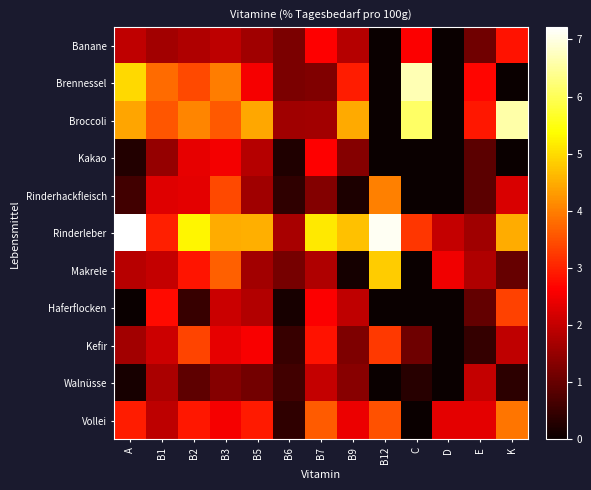

Reading left to right, list all the values displayed in this chart.

Banane: A=1.9	B1=1.7	B2=1.8	B3=1.9	B5=1.6	B6=1.2	B7=2.6	B9=1.8	B12=0.0	C=2.6	D=0.0	E=1.1	K=2.8
Brennessel: A=5.0	B1=3.8	B2=3.4	B3=4.0	B5=2.6	B6=1.2	B7=1.3	B9=2.9	B12=0.0	C=6.7	D=0.0	E=2.7	K=0.0
Broccoli: A=4.4	B1=3.6	B2=4.1	B3=3.6	B5=4.4	B6=1.6	B7=1.7	B9=4.5	B12=0.0	C=6.1	D=0.0	E=2.9	K=6.6
Kakao: A=0.3	B1=1.5	B2=2.4	B3=2.5	B5=1.9	B6=0.2	B7=2.6	B9=1.3	B12=0.0	C=0.0	D=0.0	E=0.9	K=0.0
Rinderhackfleisch: A=0.6	B1=2.3	B2=2.3	B3=3.4	B5=1.6	B6=0.4	B7=1.3	B9=0.2	B12=4.0	C=0.0	D=0.0	E=0.9	K=2.2
Rinderleber: A=7.2	B1=3.0	B2=5.3	B3=4.5	B5=4.5	B6=1.7	B7=5.1	B9=4.7	B12=7.1	C=3.2	D=2.0	E=1.6	K=4.5
Makrele: A=1.9	B1=2.0	B2=2.9	B3=3.7	B5=1.7	B6=1.2	B7=1.8	B9=0.1	B12=4.8	C=0.0	D=2.5	E=1.8	K=1.0
Haferflocken: A=0.0	B1=2.7	B2=0.5	B3=2.1	B5=1.8	B6=0.2	B7=2.6	B9=2.0	B12=0.0	C=0.0	D=0.0	E=1.0	K=3.3
Kefir: A=1.6	B1=2.1	B2=3.4	B3=2.4	B5=2.6	B6=0.5	B7=2.8	B9=1.3	B12=3.3	C=1.1	D=0.0	E=0.5	K=2.0
Walnüsse: A=0.2	B1=1.7	B2=0.9	B3=1.3	B5=1.1	B6=0.6	B7=2.0	B9=1.4	B12=0.0	C=0.3	D=0.0	E=2.0	K=0.4
Vollei: A=2.9	B1=1.9	B2=2.9	B3=2.6	B5=2.9	B6=0.4	B7=3.6	B9=2.4	B12=3.5	C=0.0	D=2.3	E=2.3	K=3.9